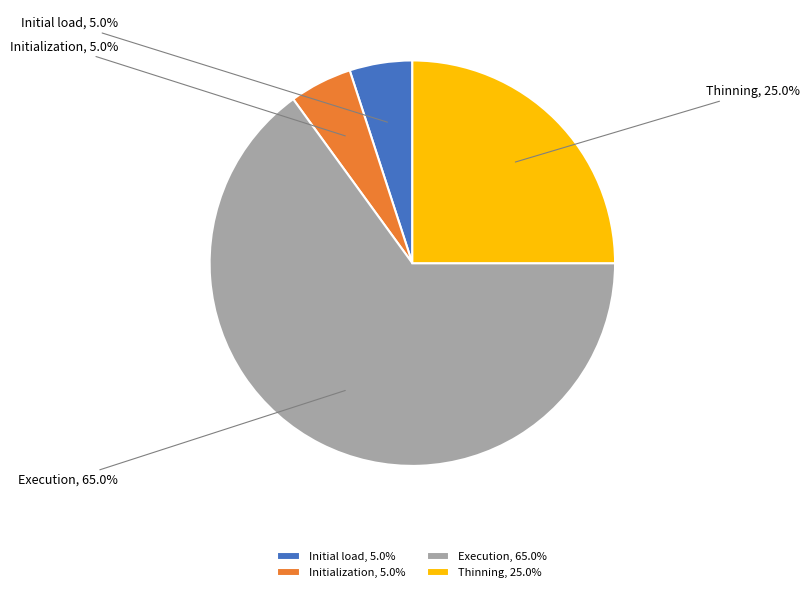

True or false: Execution accounts for 14% of the total.

False